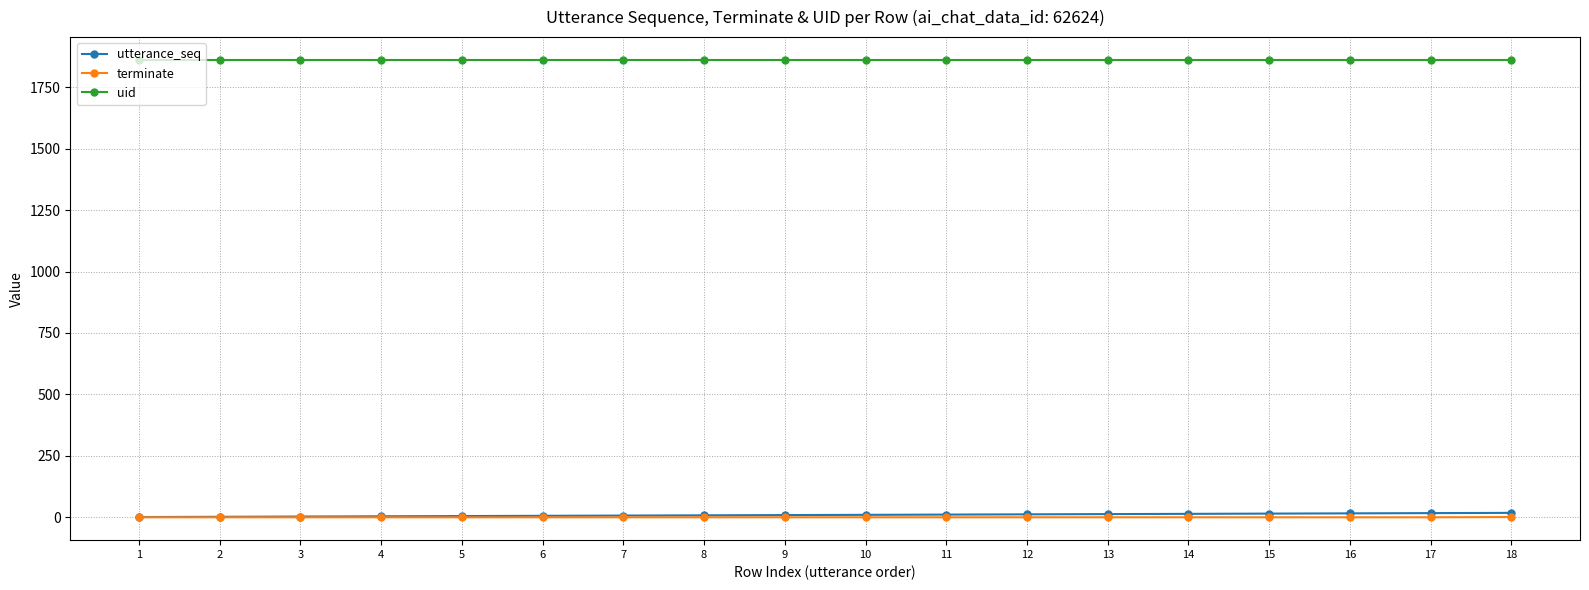

The value of uid at 1 is 1861. True or false?

True